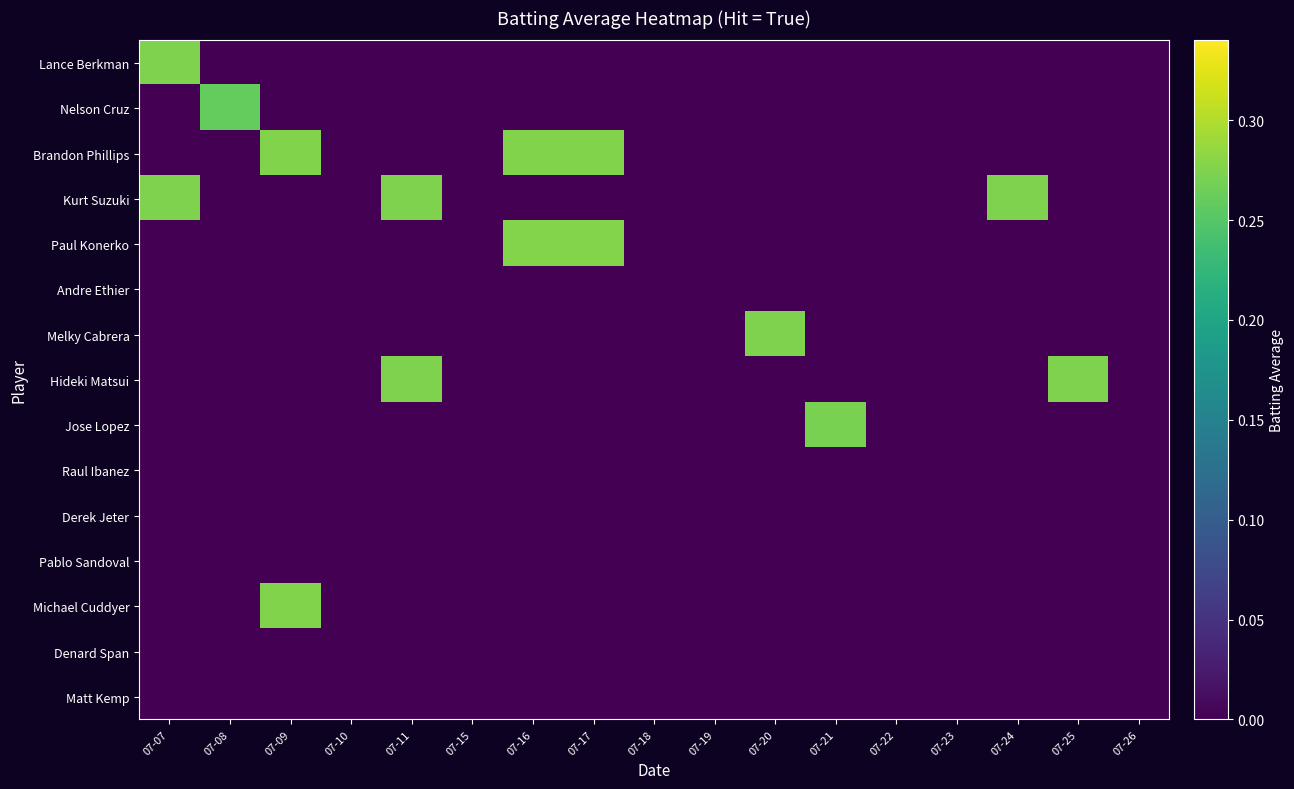

Reading left to right, transcribe all the data shown in this chart.

Lance Berkman: 07-07=0.3	07-08=0.0	07-09=0.0	07-10=0.0	07-11=0.0	07-15=0.0	07-16=0.0	07-17=0.0	07-18=0.0	07-19=0.0	07-20=0.0	07-21=0.0	07-22=0.0	07-23=0.0	07-24=0.0	07-25=0.0	07-26=0.0
Nelson Cruz: 07-07=0.0	07-08=0.3	07-09=0.0	07-10=0.0	07-11=0.0	07-15=0.0	07-16=0.0	07-17=0.0	07-18=0.0	07-19=0.0	07-20=0.0	07-21=0.0	07-22=0.0	07-23=0.0	07-24=0.0	07-25=0.0	07-26=0.0
Brandon Phillips: 07-07=0.0	07-08=0.0	07-09=0.3	07-10=0.0	07-11=0.0	07-15=0.0	07-16=0.3	07-17=0.3	07-18=0.0	07-19=0.0	07-20=0.0	07-21=0.0	07-22=0.0	07-23=0.0	07-24=0.0	07-25=0.0	07-26=0.0
Kurt Suzuki: 07-07=0.3	07-08=0.0	07-09=0.0	07-10=0.0	07-11=0.3	07-15=0.0	07-16=0.0	07-17=0.0	07-18=0.0	07-19=0.0	07-20=0.0	07-21=0.0	07-22=0.0	07-23=0.0	07-24=0.3	07-25=0.0	07-26=0.0
Paul Konerko: 07-07=0.0	07-08=0.0	07-09=0.0	07-10=0.0	07-11=0.0	07-15=0.0	07-16=0.3	07-17=0.3	07-18=0.0	07-19=0.0	07-20=0.0	07-21=0.0	07-22=0.0	07-23=0.0	07-24=0.0	07-25=0.0	07-26=0.0
Andre Ethier: 07-07=0.0	07-08=0.0	07-09=0.0	07-10=0.0	07-11=0.0	07-15=0.0	07-16=0.0	07-17=0.0	07-18=0.0	07-19=0.0	07-20=0.0	07-21=0.0	07-22=0.0	07-23=0.0	07-24=0.0	07-25=0.0	07-26=0.0
Melky Cabrera: 07-07=0.0	07-08=0.0	07-09=0.0	07-10=0.0	07-11=0.0	07-15=0.0	07-16=0.0	07-17=0.0	07-18=0.0	07-19=0.0	07-20=0.3	07-21=0.0	07-22=0.0	07-23=0.0	07-24=0.0	07-25=0.0	07-26=0.0
Hideki Matsui: 07-07=0.0	07-08=0.0	07-09=0.0	07-10=0.0	07-11=0.3	07-15=0.0	07-16=0.0	07-17=0.0	07-18=0.0	07-19=0.0	07-20=0.0	07-21=0.0	07-22=0.0	07-23=0.0	07-24=0.0	07-25=0.3	07-26=0.0
Jose Lopez: 07-07=0.0	07-08=0.0	07-09=0.0	07-10=0.0	07-11=0.0	07-15=0.0	07-16=0.0	07-17=0.0	07-18=0.0	07-19=0.0	07-20=0.0	07-21=0.3	07-22=0.0	07-23=0.0	07-24=0.0	07-25=0.0	07-26=0.0
Raul Ibanez: 07-07=0.0	07-08=0.0	07-09=0.0	07-10=0.0	07-11=0.0	07-15=0.0	07-16=0.0	07-17=0.0	07-18=0.0	07-19=0.0	07-20=0.0	07-21=0.0	07-22=0.0	07-23=0.0	07-24=0.0	07-25=0.0	07-26=0.0
Derek Jeter: 07-07=0.0	07-08=0.0	07-09=0.0	07-10=0.0	07-11=0.0	07-15=0.0	07-16=0.0	07-17=0.0	07-18=0.0	07-19=0.0	07-20=0.0	07-21=0.0	07-22=0.0	07-23=0.0	07-24=0.0	07-25=0.0	07-26=0.0
Pablo Sandoval: 07-07=0.0	07-08=0.0	07-09=0.0	07-10=0.0	07-11=0.0	07-15=0.0	07-16=0.0	07-17=0.0	07-18=0.0	07-19=0.0	07-20=0.0	07-21=0.0	07-22=0.0	07-23=0.0	07-24=0.0	07-25=0.0	07-26=0.0
Michael Cuddyer: 07-07=0.0	07-08=0.0	07-09=0.3	07-10=0.0	07-11=0.0	07-15=0.0	07-16=0.0	07-17=0.0	07-18=0.0	07-19=0.0	07-20=0.0	07-21=0.0	07-22=0.0	07-23=0.0	07-24=0.0	07-25=0.0	07-26=0.0
Denard Span: 07-07=0.0	07-08=0.0	07-09=0.0	07-10=0.0	07-11=0.0	07-15=0.0	07-16=0.0	07-17=0.0	07-18=0.0	07-19=0.0	07-20=0.0	07-21=0.0	07-22=0.0	07-23=0.0	07-24=0.0	07-25=0.0	07-26=0.0
Matt Kemp: 07-07=0.0	07-08=0.0	07-09=0.0	07-10=0.0	07-11=0.0	07-15=0.0	07-16=0.0	07-17=0.0	07-18=0.0	07-19=0.0	07-20=0.0	07-21=0.0	07-22=0.0	07-23=0.0	07-24=0.0	07-25=0.0	07-26=0.0